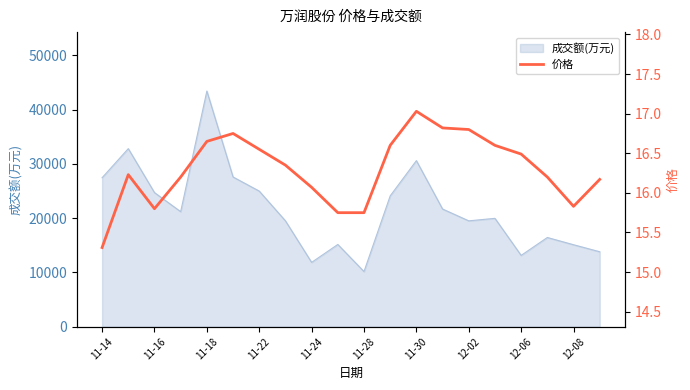

Count the number of values greater than 16.

15